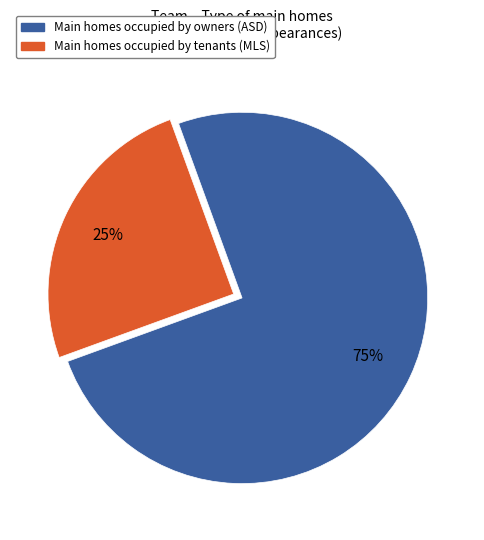

Is there any slice that represents more than half of the pie?

Yes